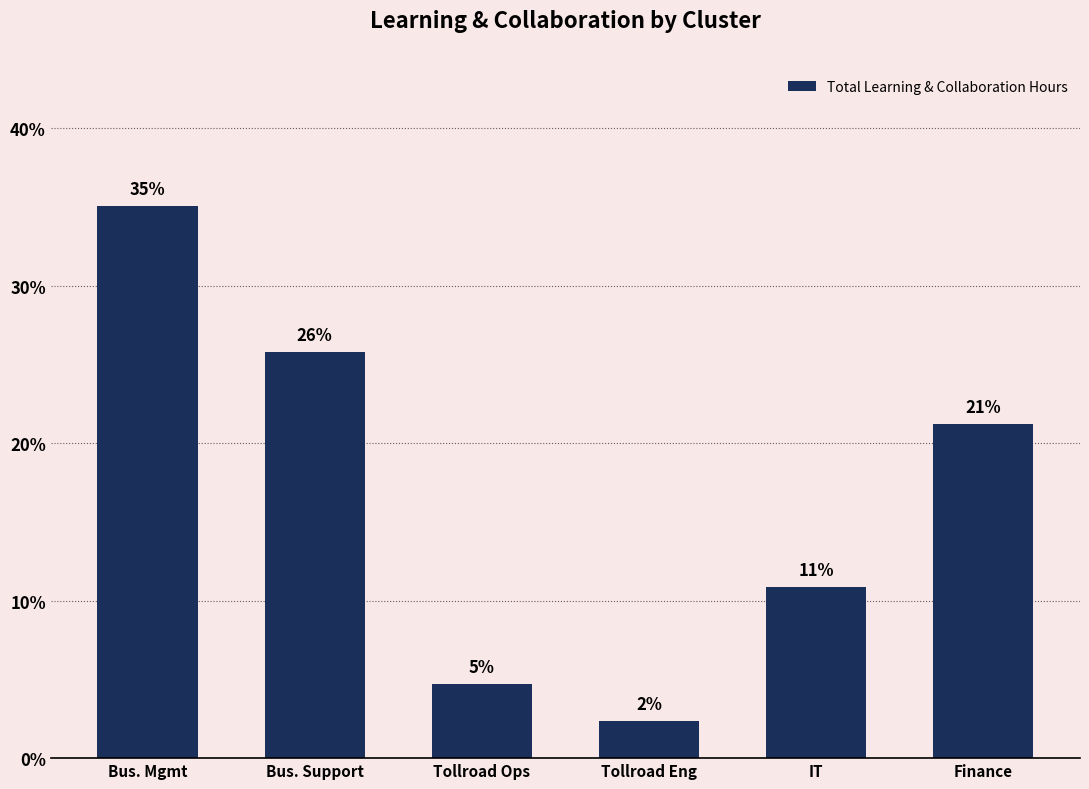

Does the chart contain any negative values?

No